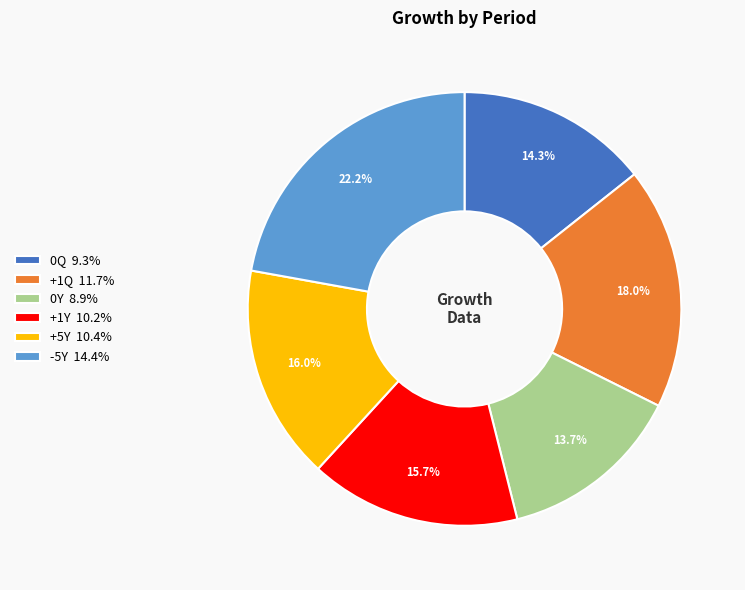

What is the total percentage of -5Y and +1Q?

40.2%